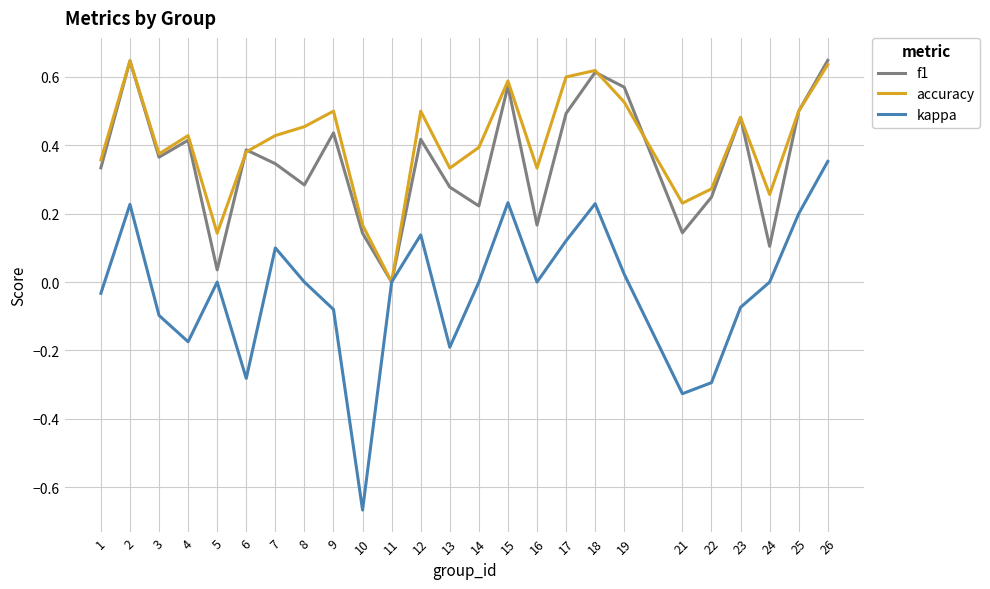

The f1 series shows 0.3 at 18. True or false?

False